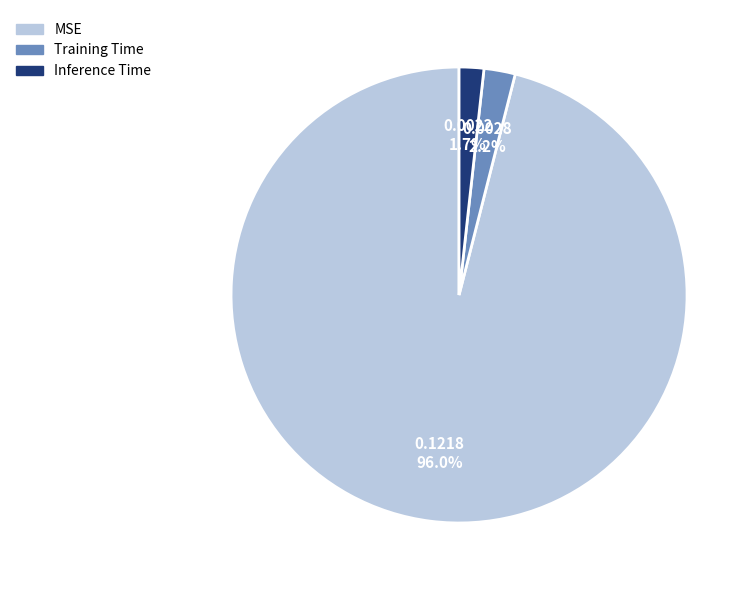

True or false: Inference Time accounts for 2% of the total.

True